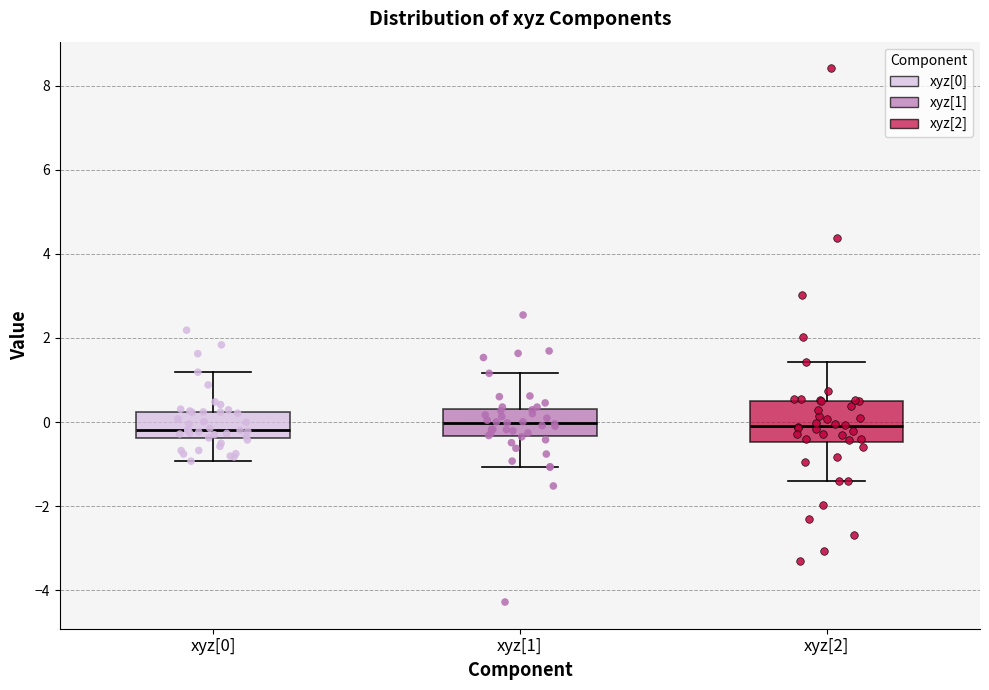

Where does the median line of the box for xyz[0] sit on the y-axis? The values are not printed on the chart, so give them approximately, as read against the axis.

-0.2